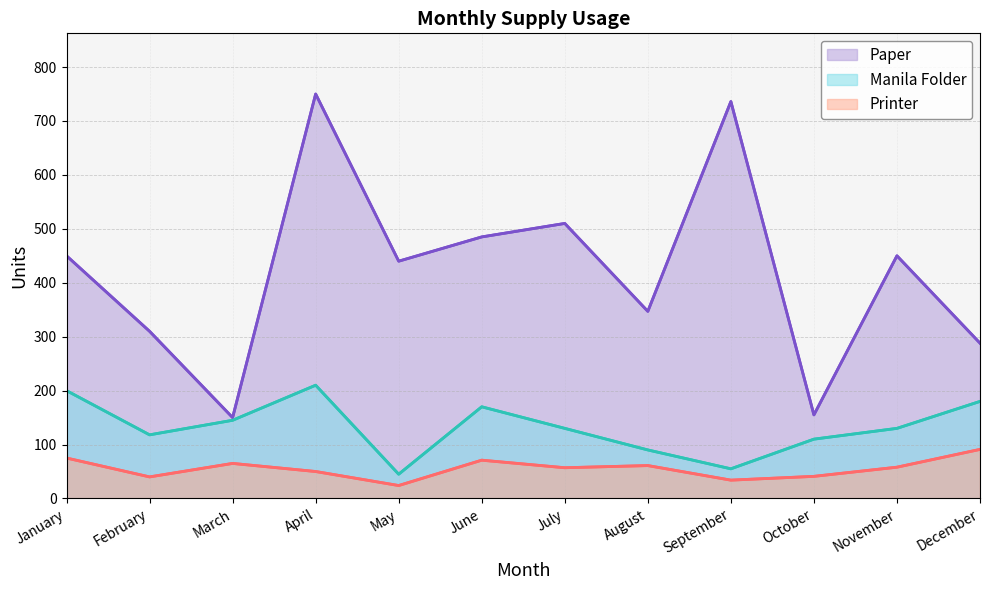

Reading right to left, extract all data points from this chart.

Paper: December=288	November=450	October=155	September=736	August=347	July=510	June=485	May=440	April=750	March=150	February=310	January=450
Manila Folder: December=180	November=130	October=110	September=55	August=90	July=130	June=170	May=45	April=210	March=145	February=118	January=200
Printer: December=91	November=58	October=41	September=34	August=61	July=57	June=71	May=24	April=50	March=65	February=40	January=75